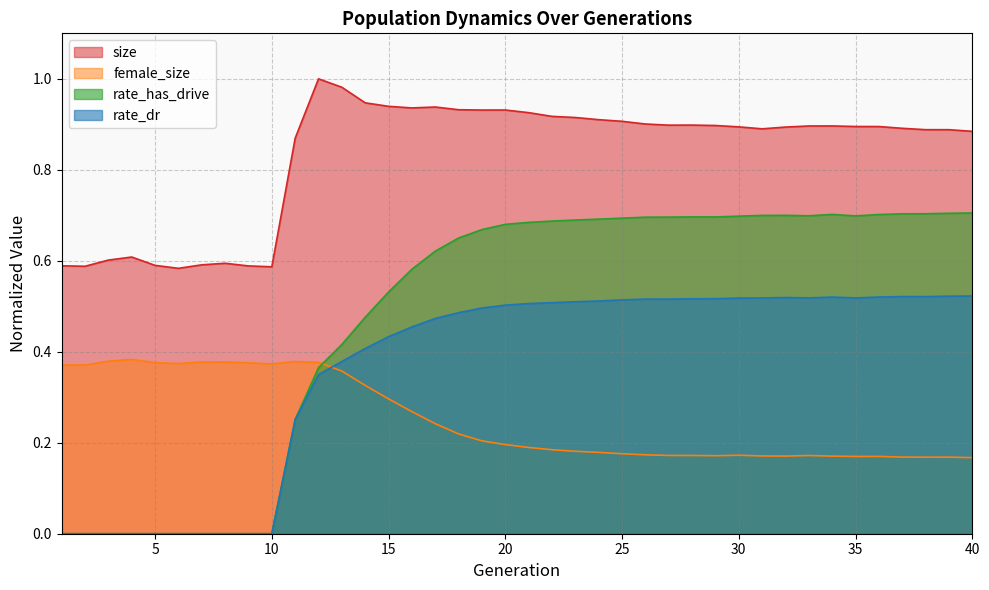

How many interior local peaks does the rate_dr series have?

3